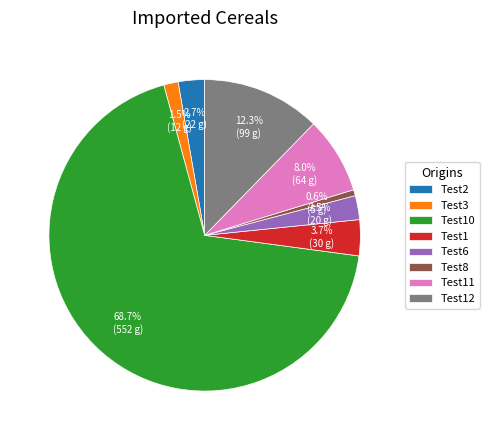

Between Test1 and Test11, which is larger?

Test11